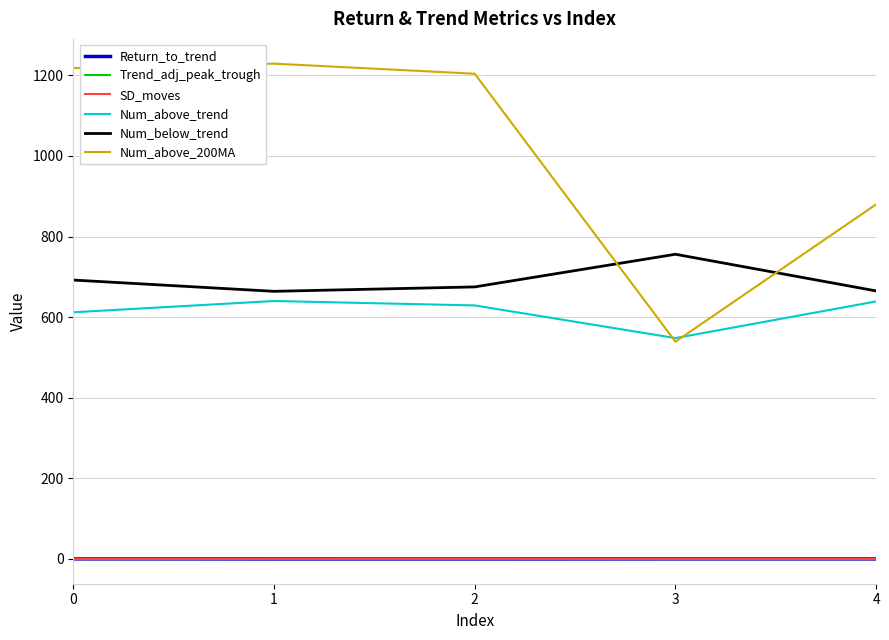

True or false: SD_moves and Num_below_trend cross at least once.

False